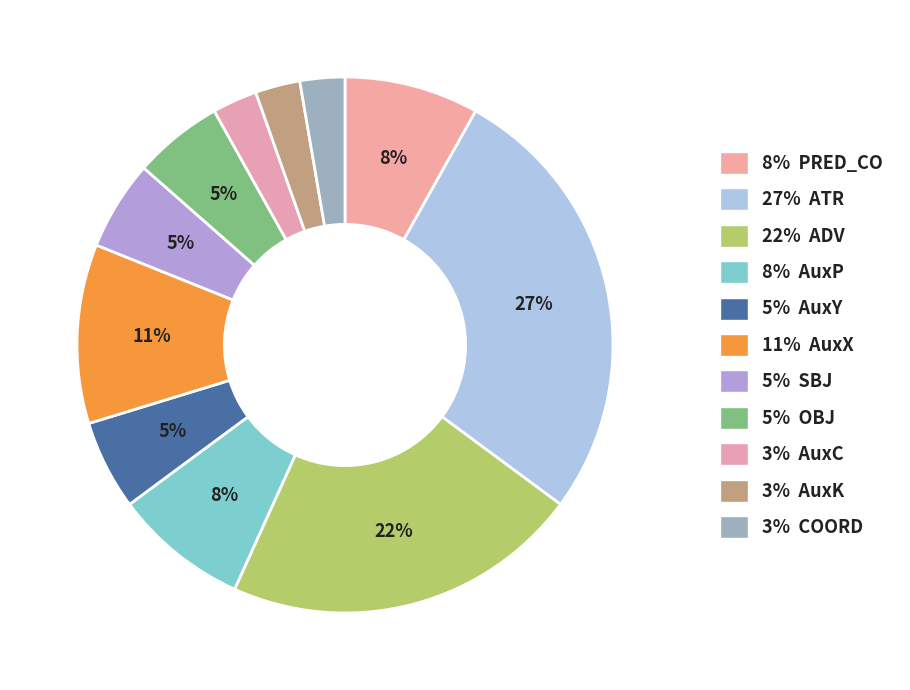

To the nearest percent, what is the average slice percentage?

9%